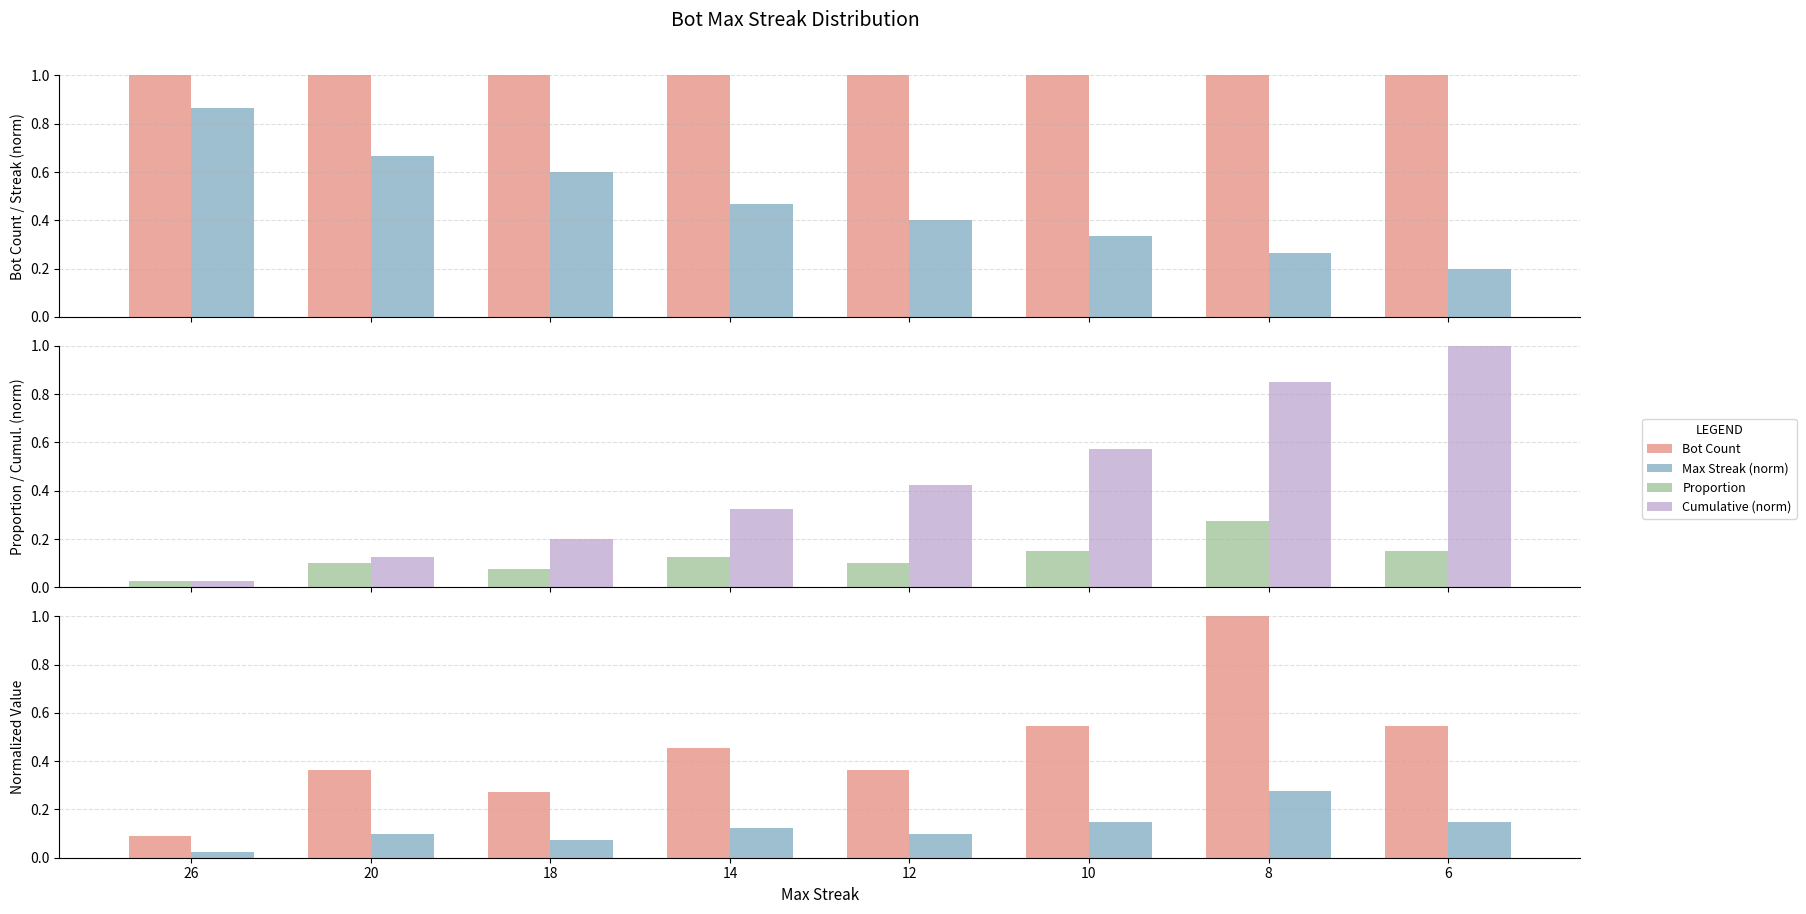

Is it true that Cumulative (norm) equals 0.0 at 26?

False